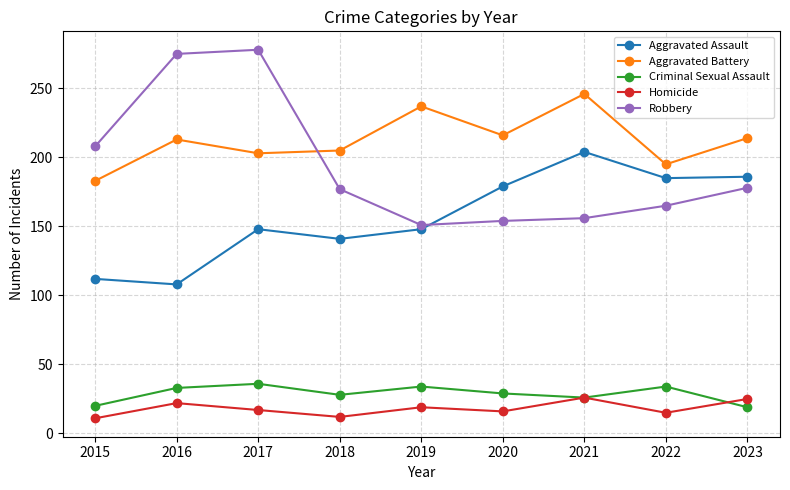

True or false: Aggravated Battery and Criminal Sexual Assault cross at least once.

False